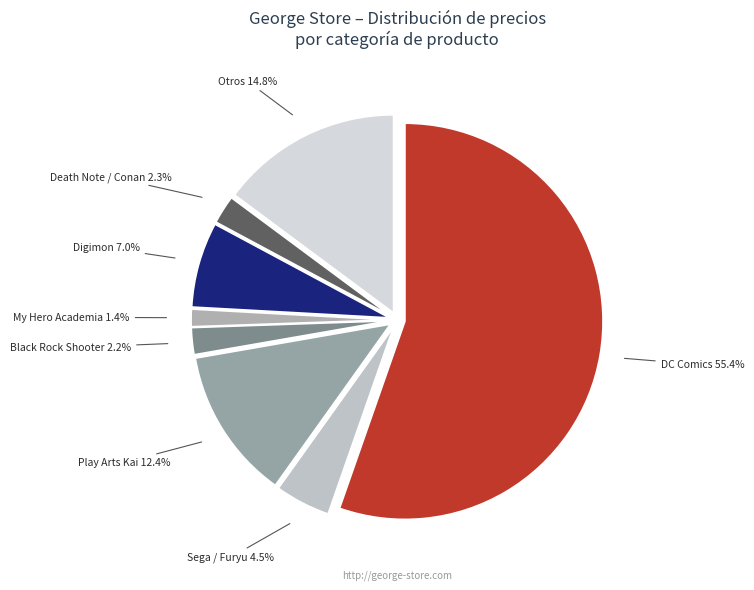

What is the ratio of the value at Play Arts Kai to the value at Black Rock Shooter?

5.6